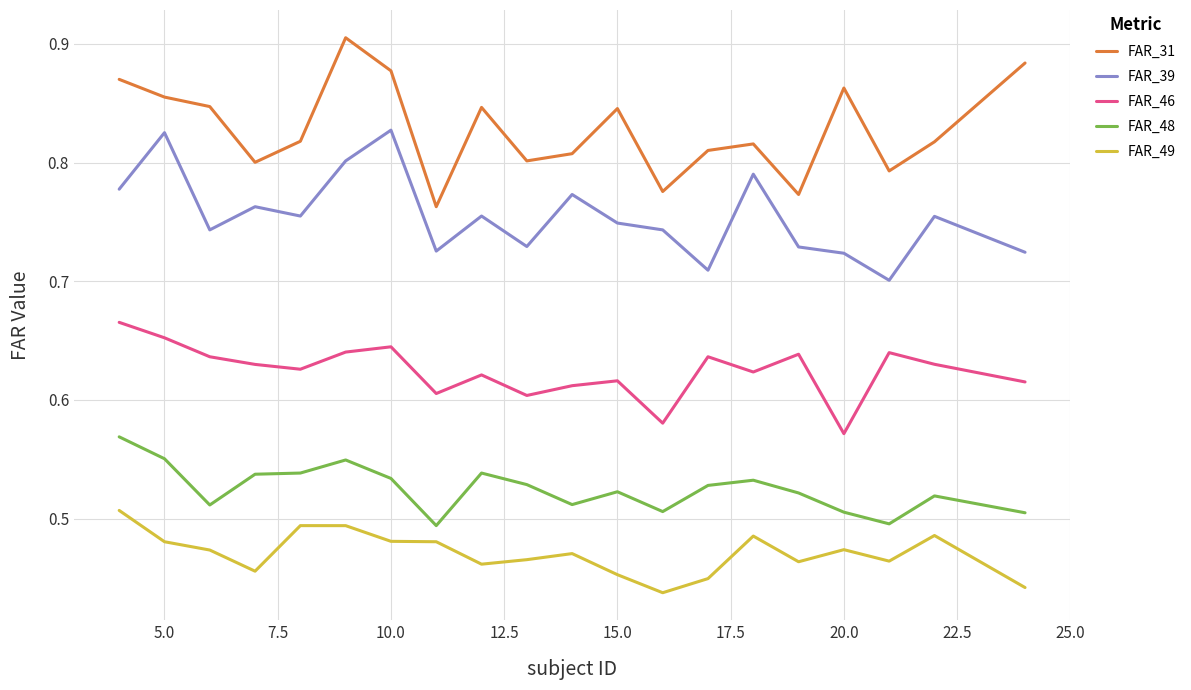

List the series in order of their overall mean, lowest first.

FAR_49, FAR_48, FAR_46, FAR_39, FAR_31